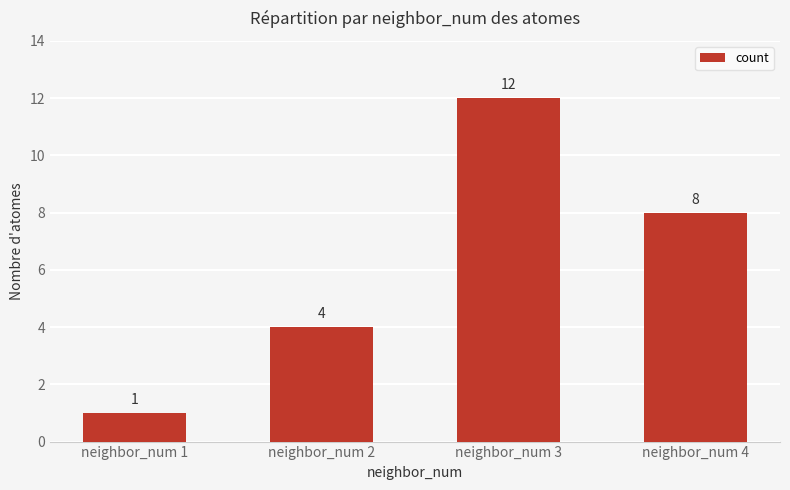

The chart shows a value of 12 at neighbor_num 3. True or false?

True